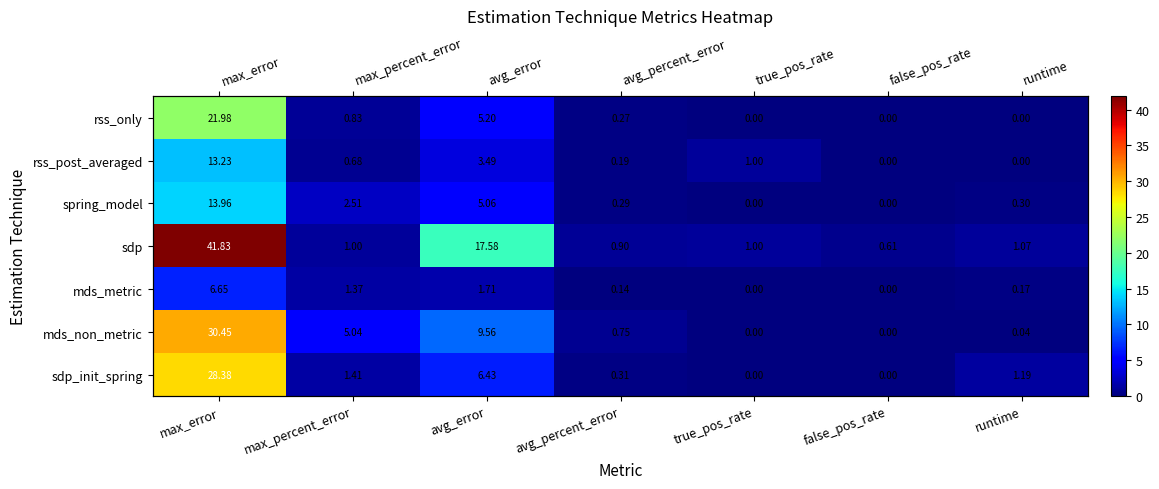

Which category has the lowest value across all series?

true_pos_rate